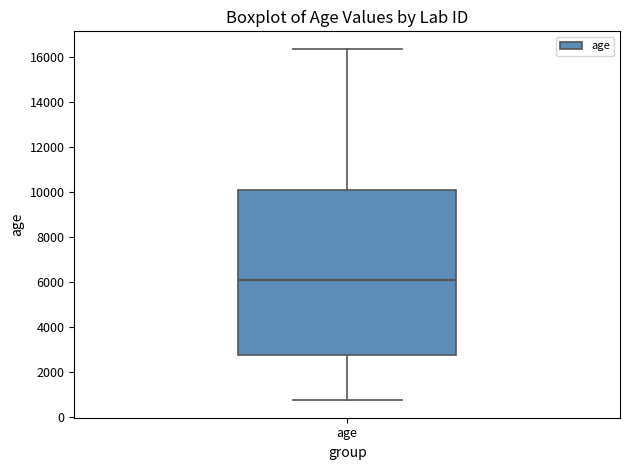

Where is the upper edge of the box for age on the y-axis? The values are not printed on the chart, so give them approximately, as read against the axis.

10000